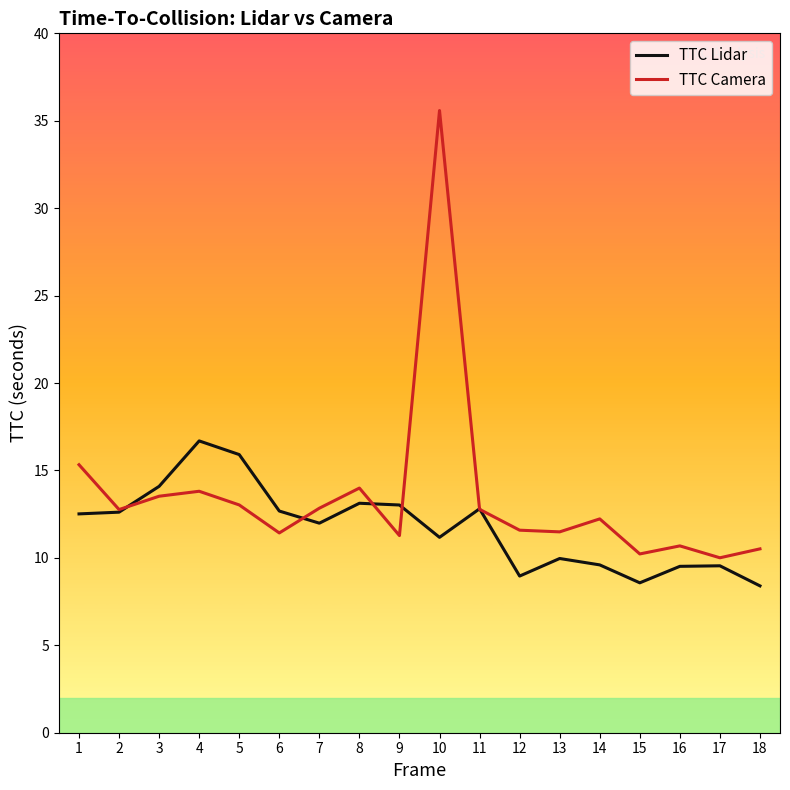

Is it true that TTC Camera equals 4.1 at 3?

False